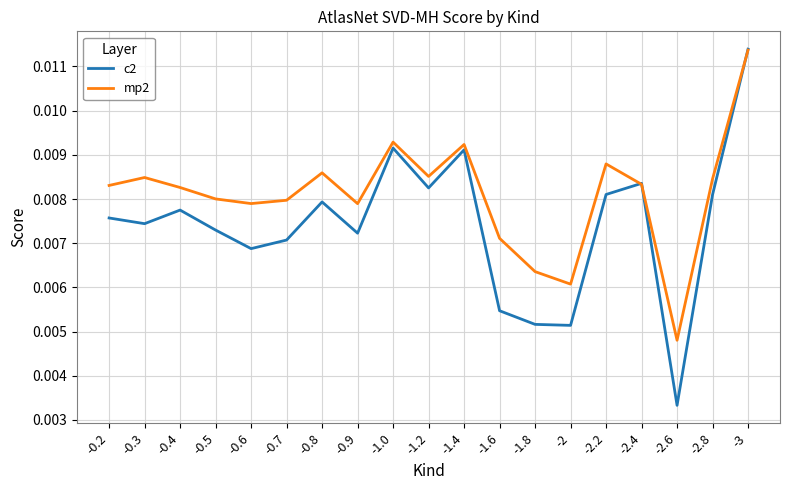

At which category is the sum across all series the highest?

-3